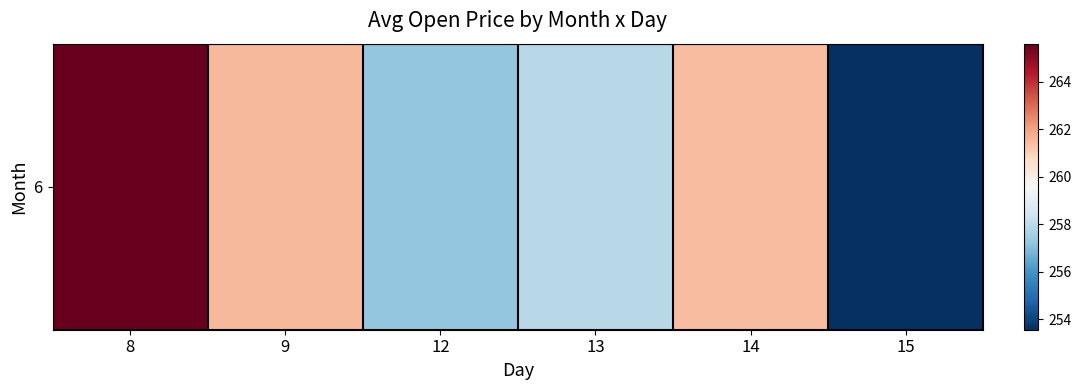

What is the greatest value displayed?

265.6